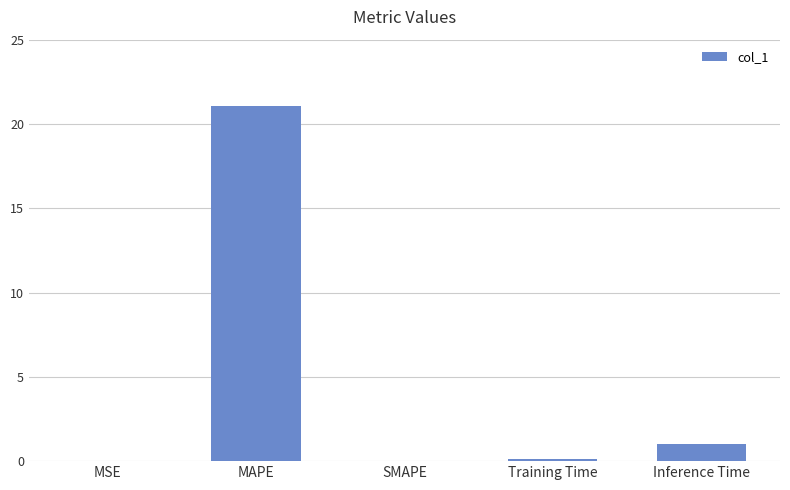

What is the sum of the values at Inference Time and MSE?

1.0